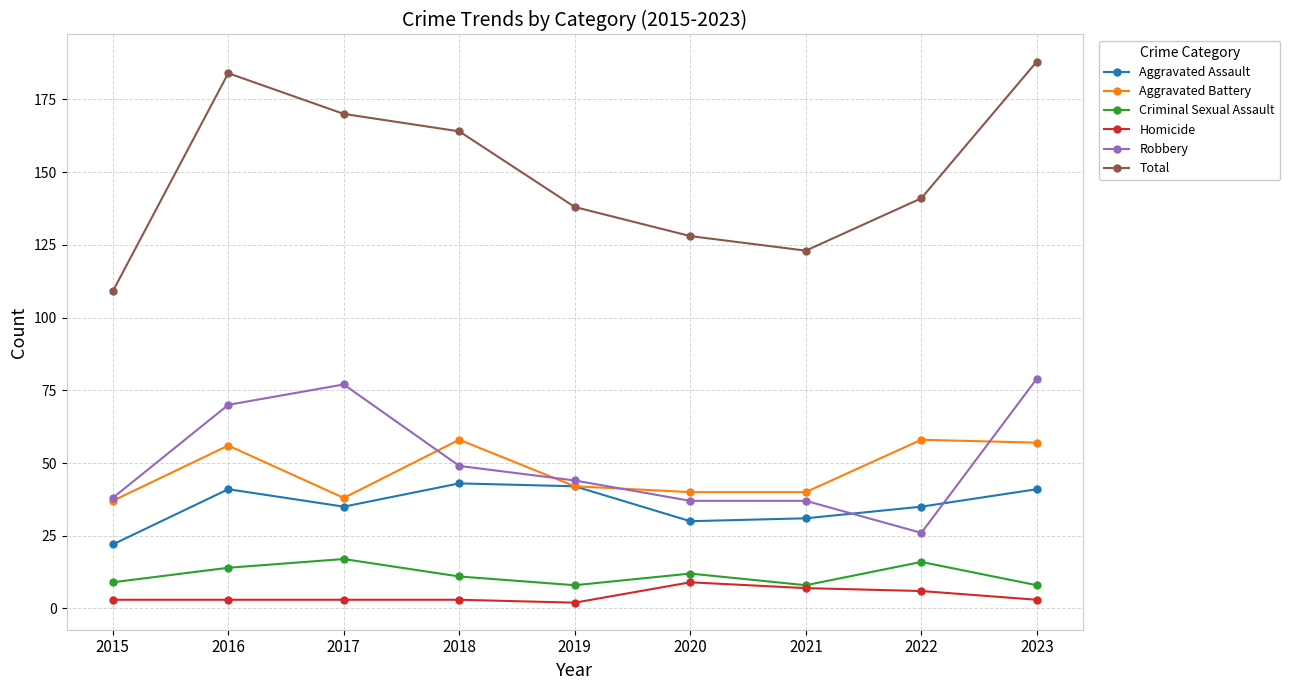

At which category does the chart reach its peak across all series?

2023